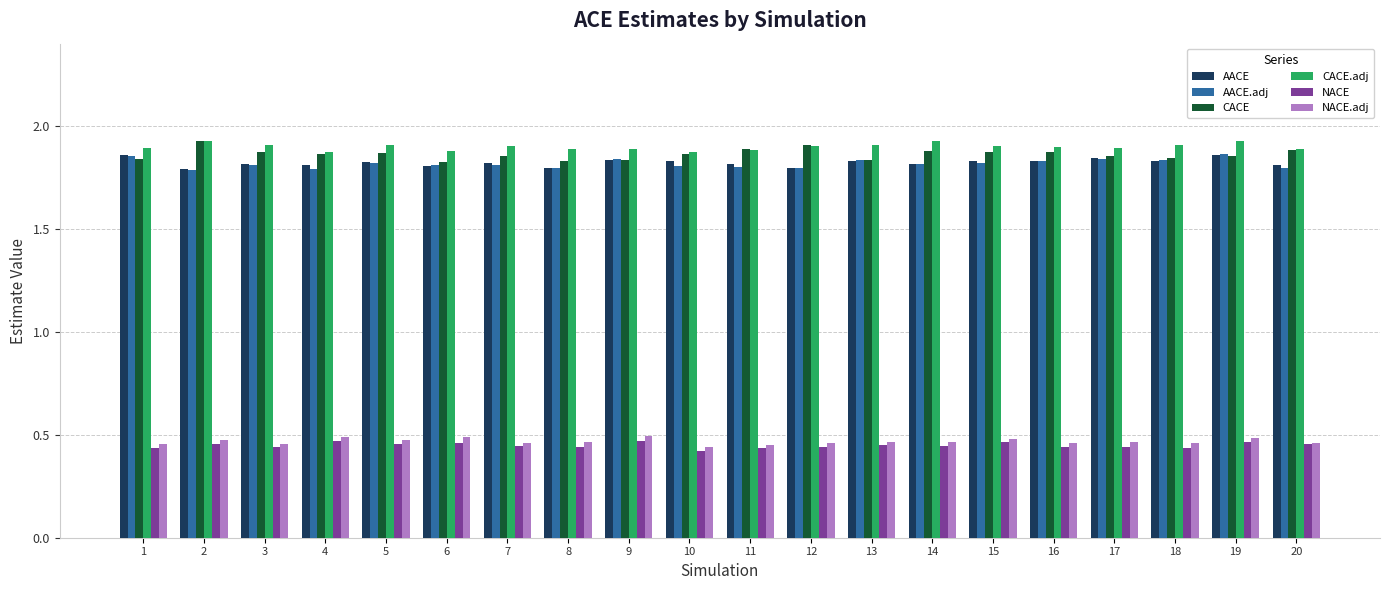

How many AACE values are between 1 and 2?

20